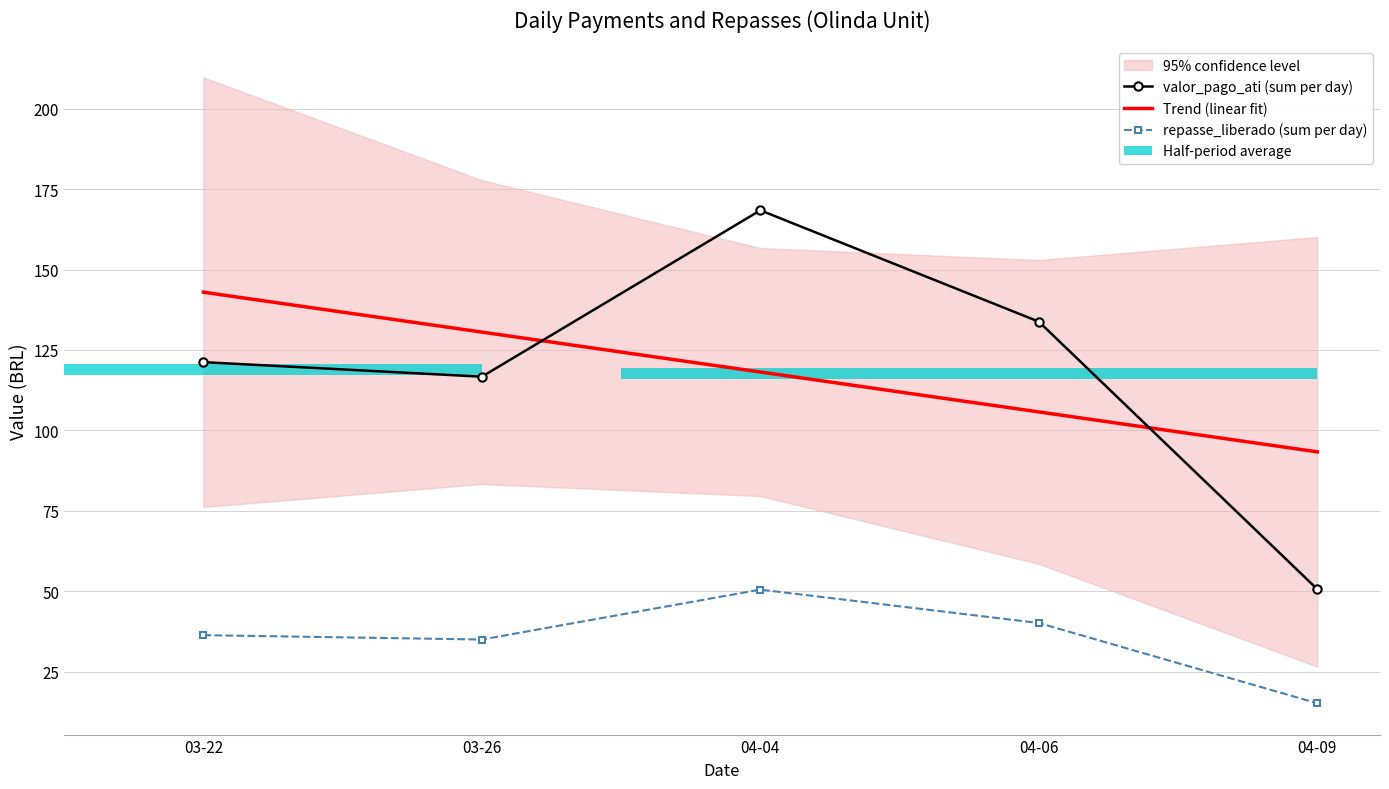

What is the average value of the valor_pago_ati (sum per day) series?

118.2